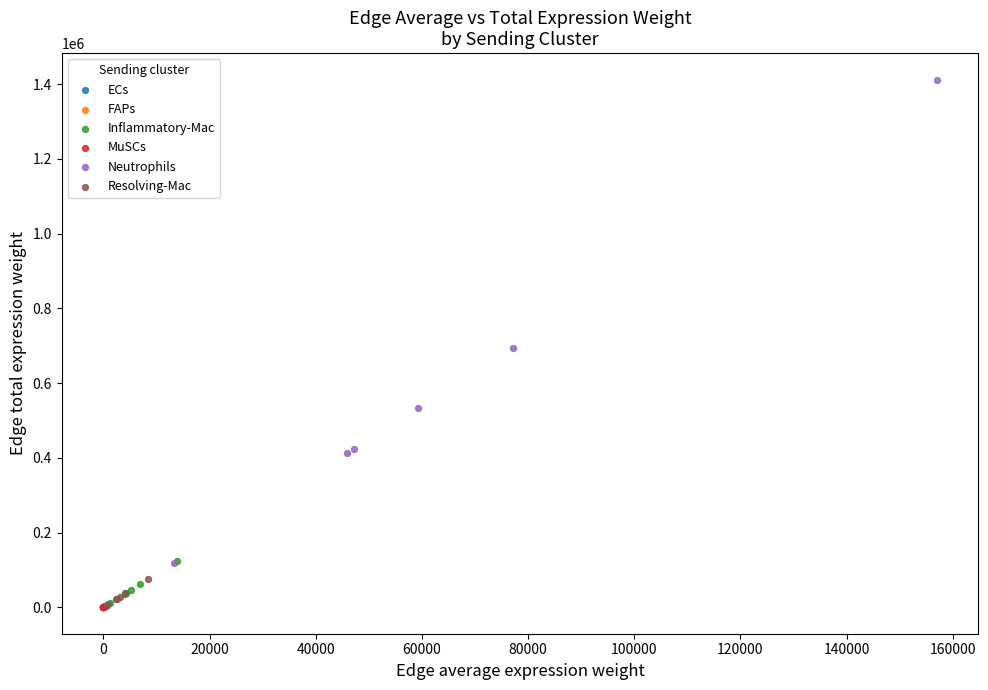

Which series reaches the maximum Y coordinate?

Neutrophils